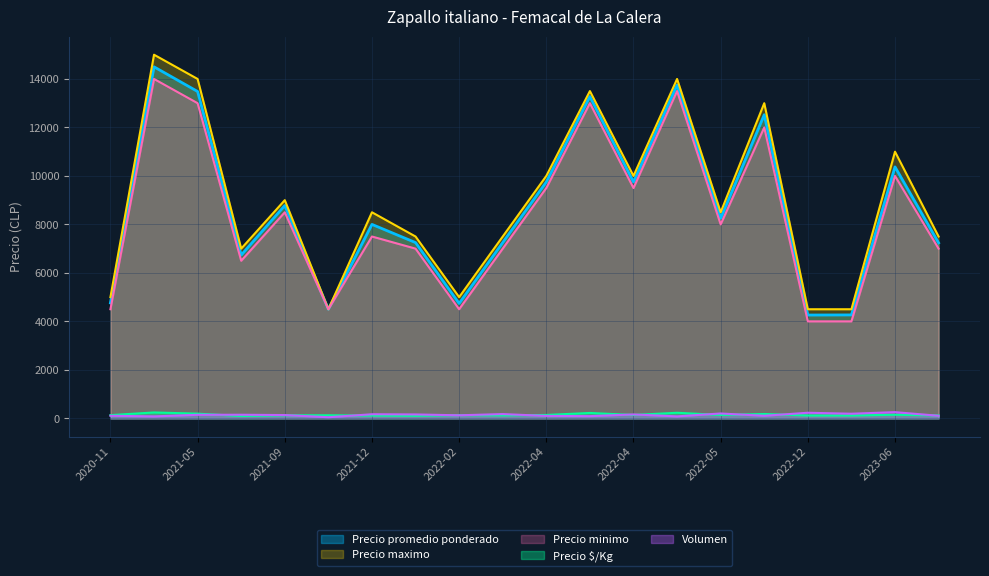

What are all the series names shown in the legend?

Precio promedio ponderado, Precio maximo, Precio minimo, Precio $/Kg, Volumen